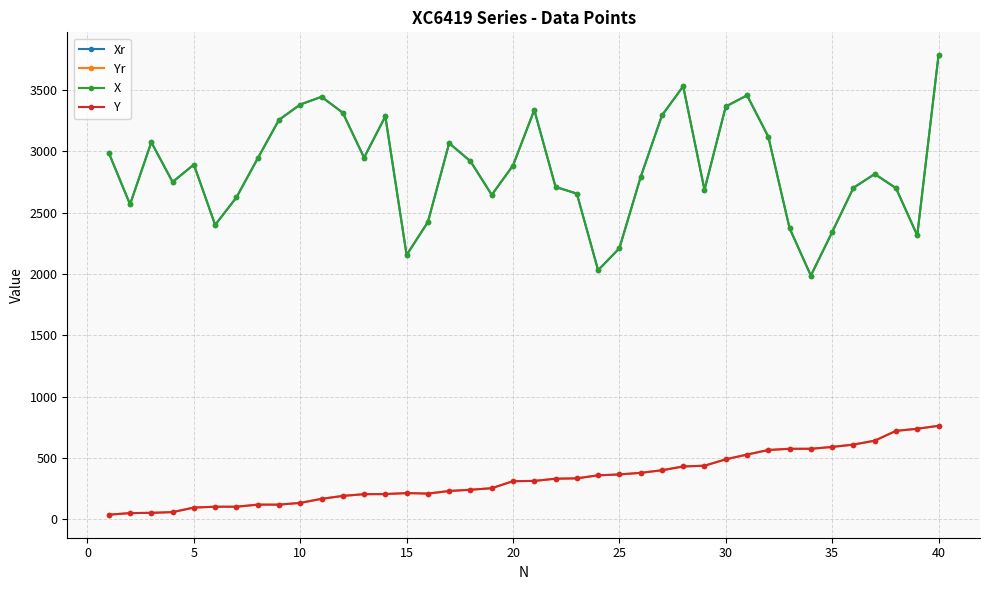

True or false: X and Yr cross at least once.

False